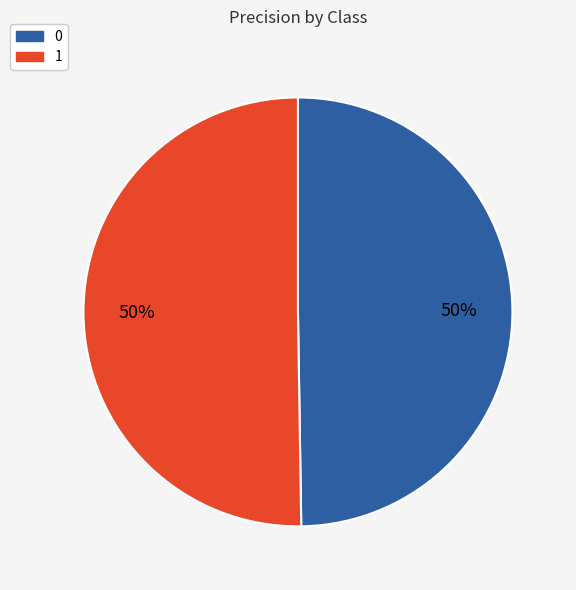

Is it true that 1 is 57% of the pie?

False